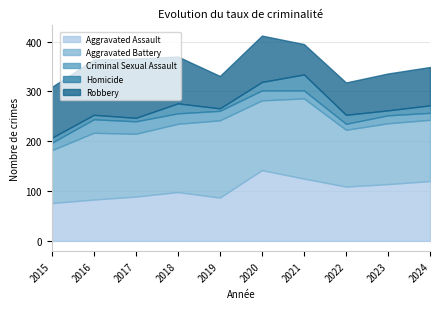

Where is Homicide nearest to the value 18?

2022